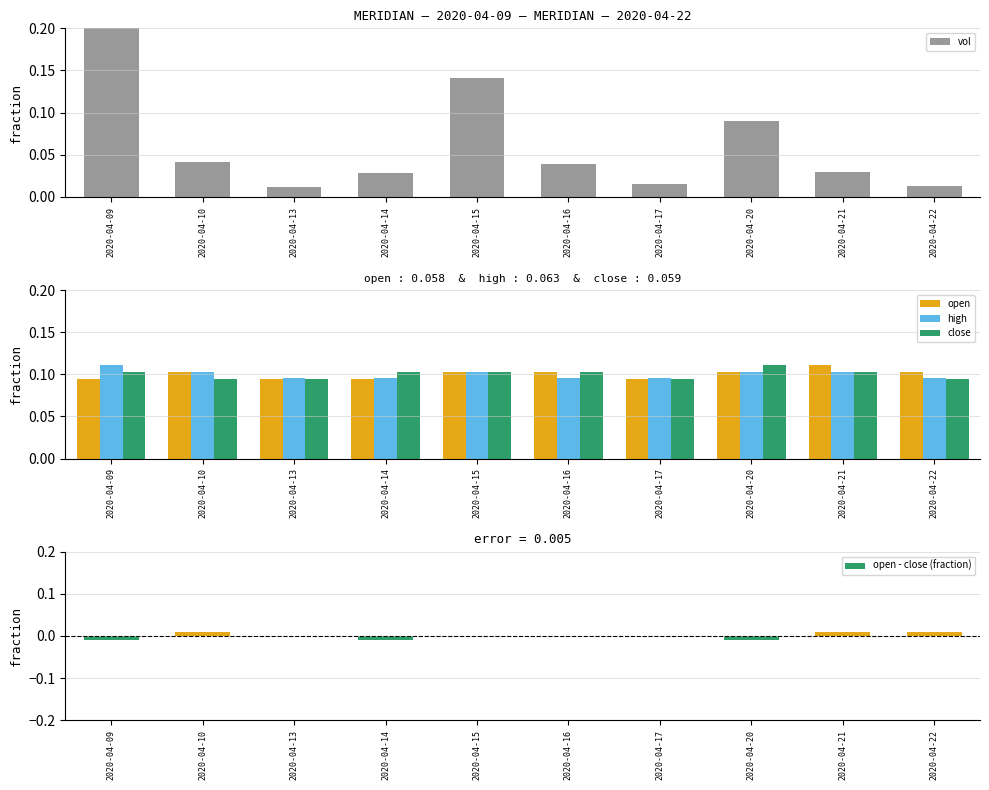

What is the average value of the vol series?

0.1